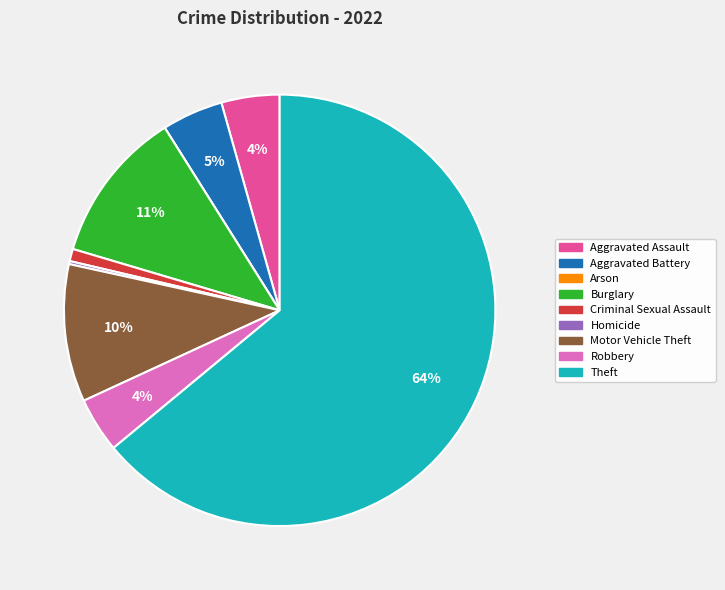

The Criminal Sexual Assault slice represents 11% of the pie. True or false?

False